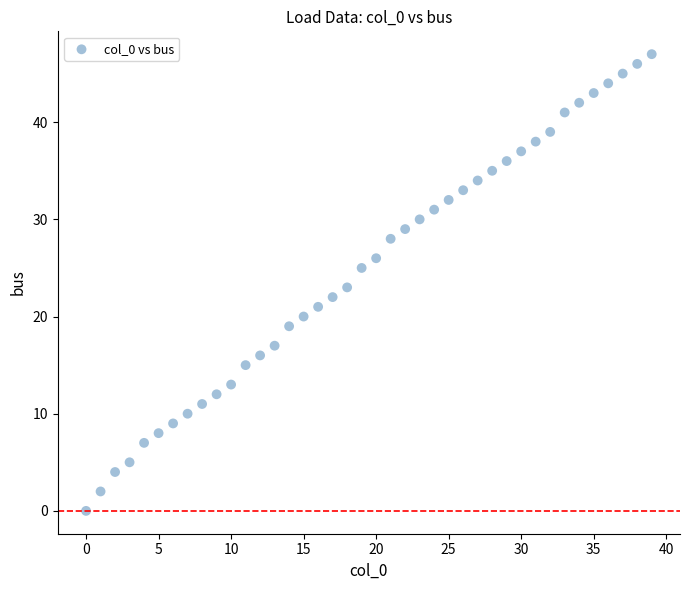

What is the range of Y values (max minus min)?

47